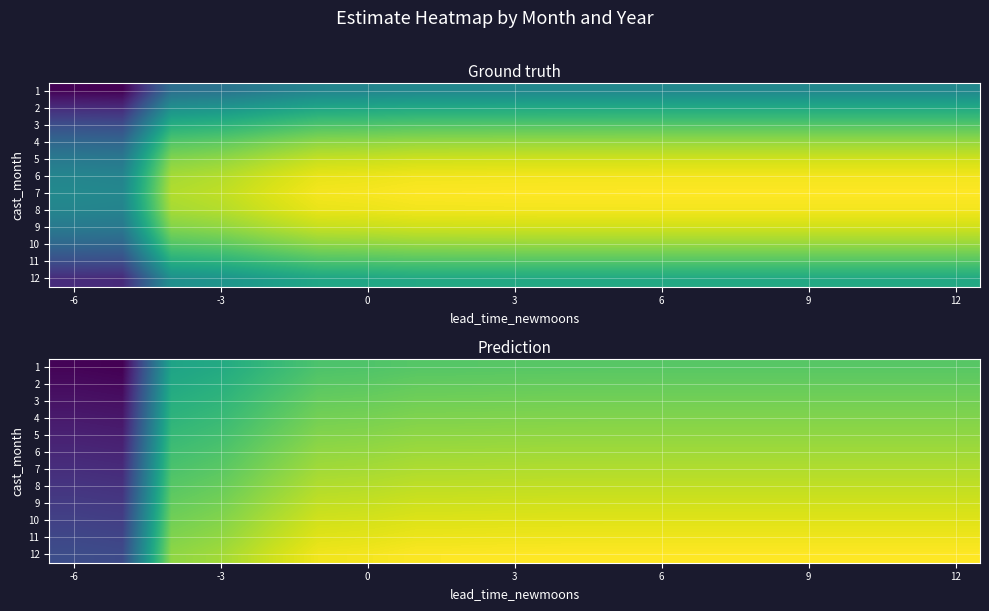

Count the number of data series in this chart.

12